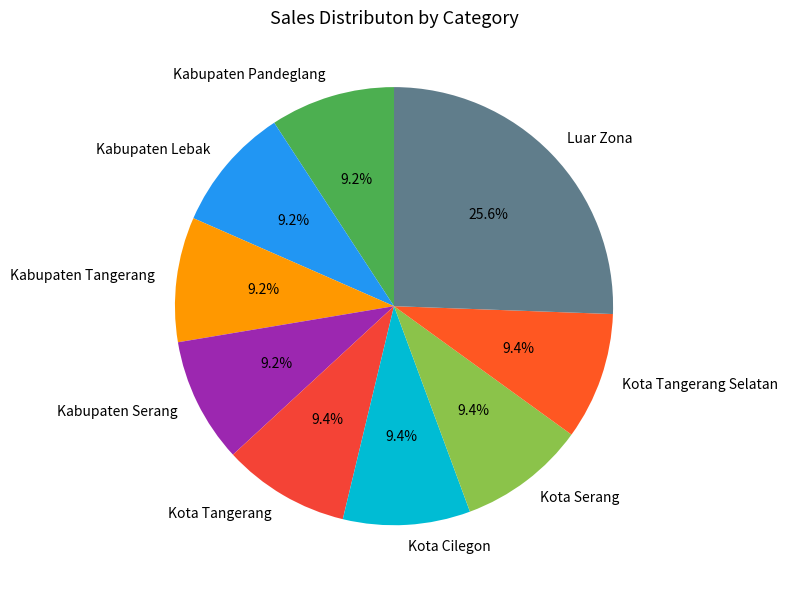

Which category has the biggest portion of the pie?

Luar Zona